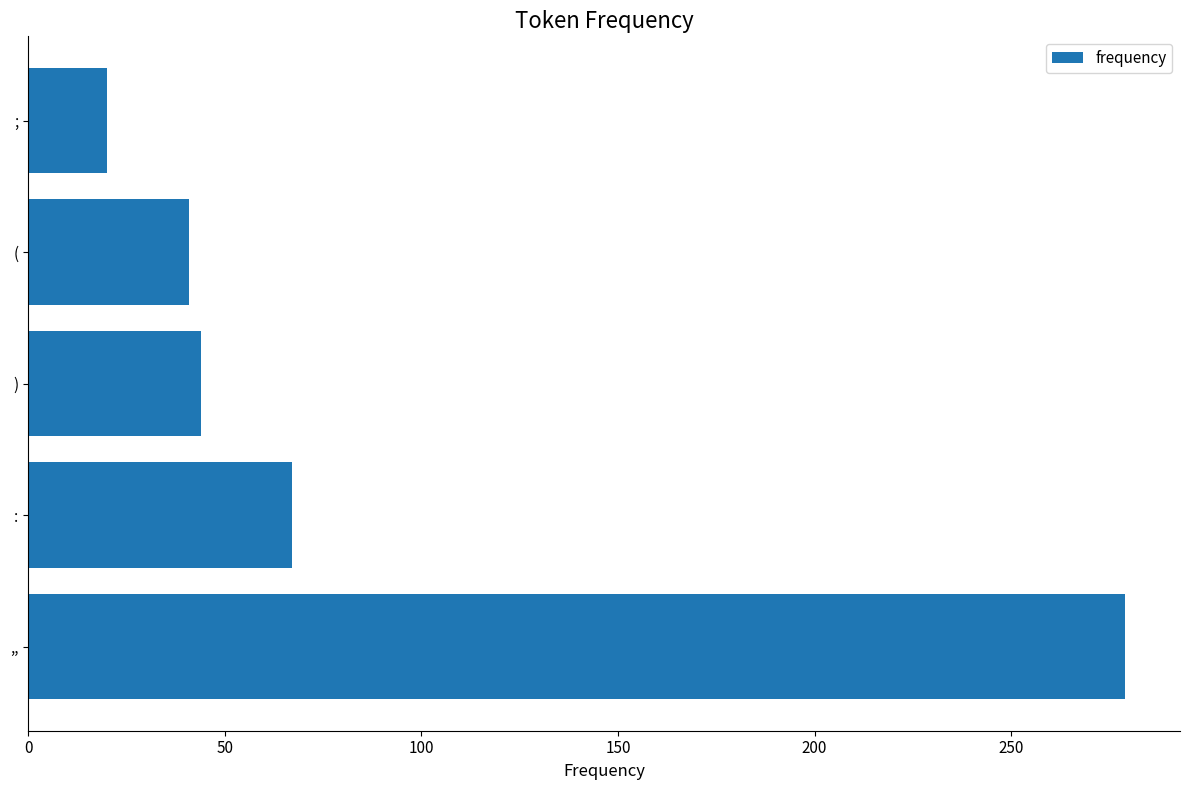

What is the difference between the maximum and minimum values?

259